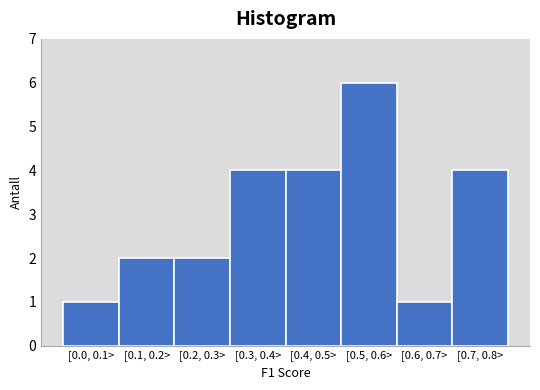

Reading left to right, what are all the values shown in this chart?

[0.0, 0.1>=1	[0.1, 0.2>=2	[0.2, 0.3>=2	[0.3, 0.4>=4	[0.4, 0.5>=4	[0.5, 0.6>=6	[0.6, 0.7>=1	[0.7, 0.8>=4